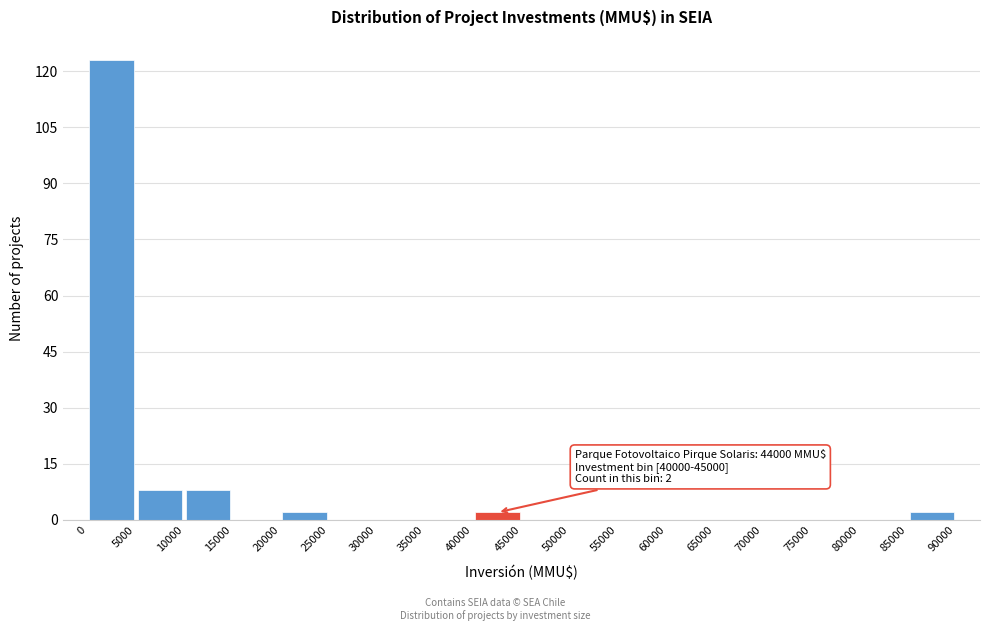

Which range on the x-axis has the tallest bar?

0 to 5000